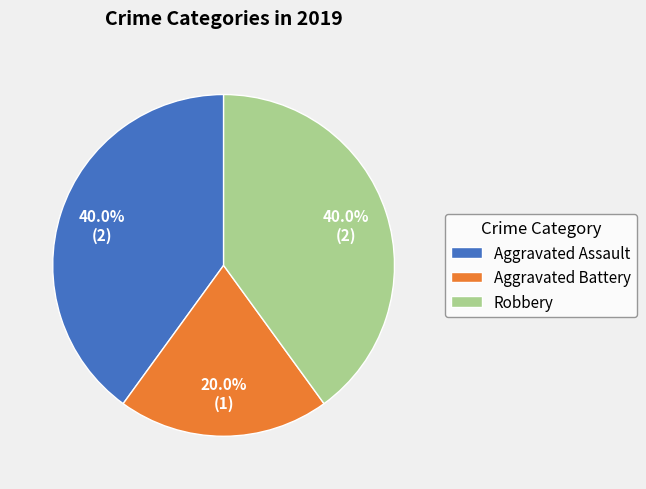

Which category has the smallest portion of the pie?

Aggravated Battery